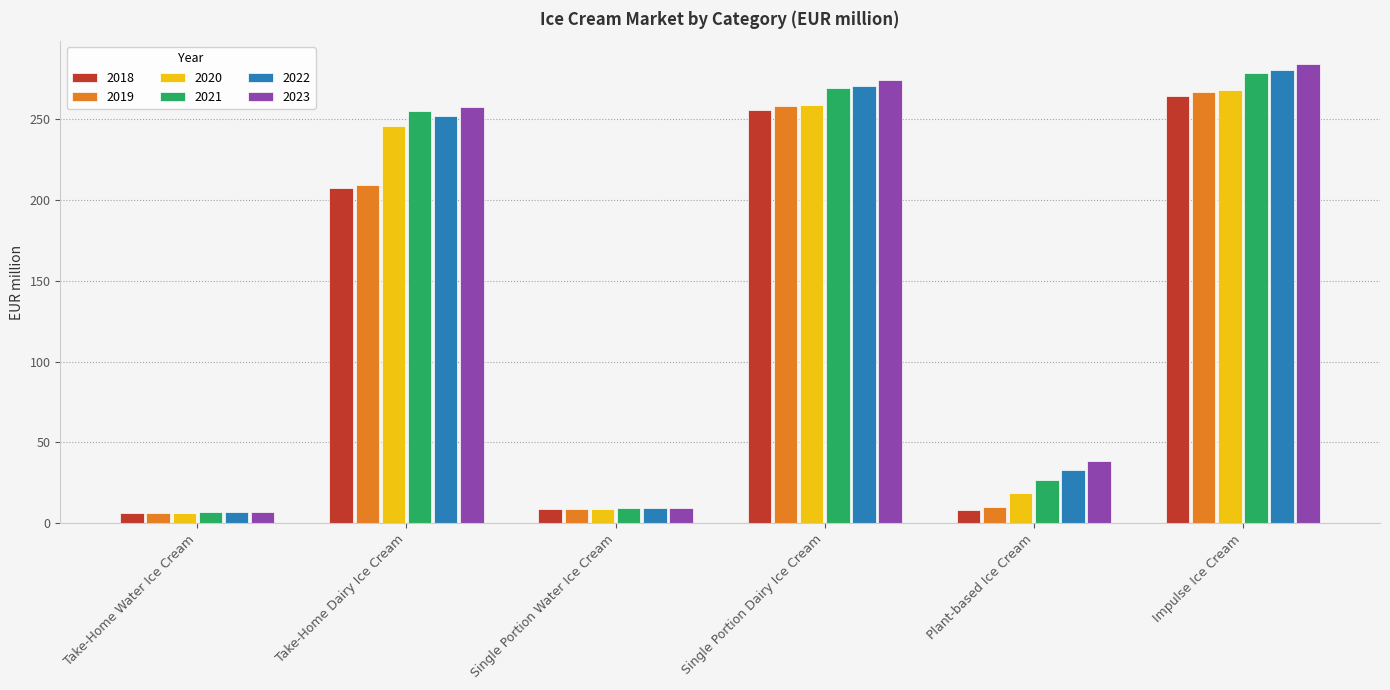

How many data points in 2020 are above 245?

3